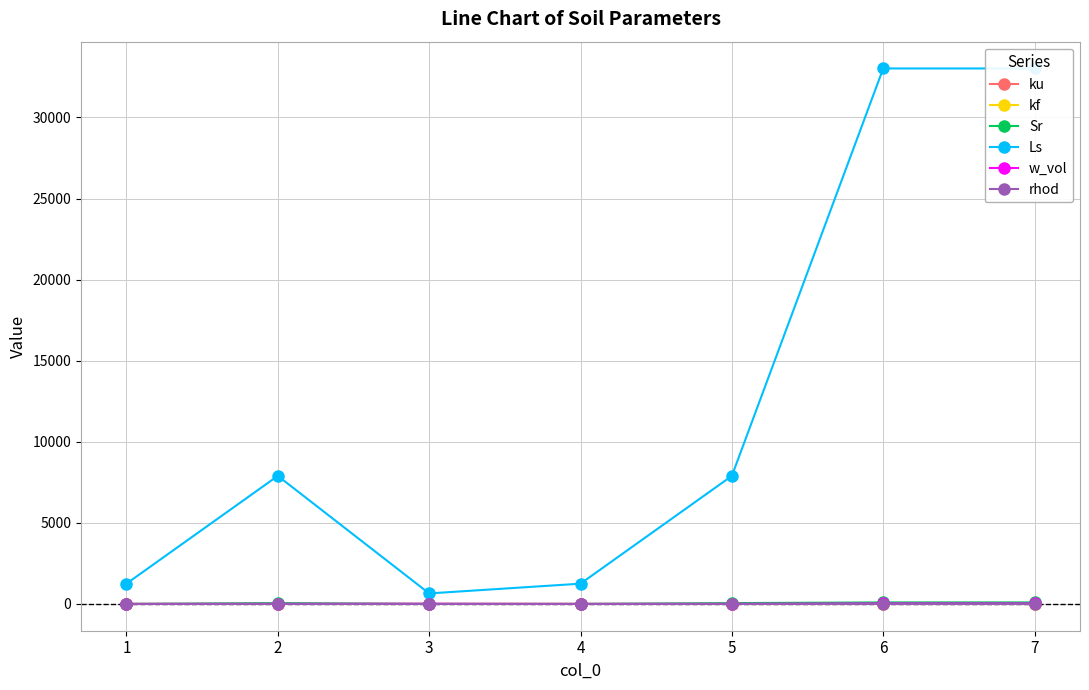

After their last crossing, which series has the higher values: w_vol or kf?

w_vol